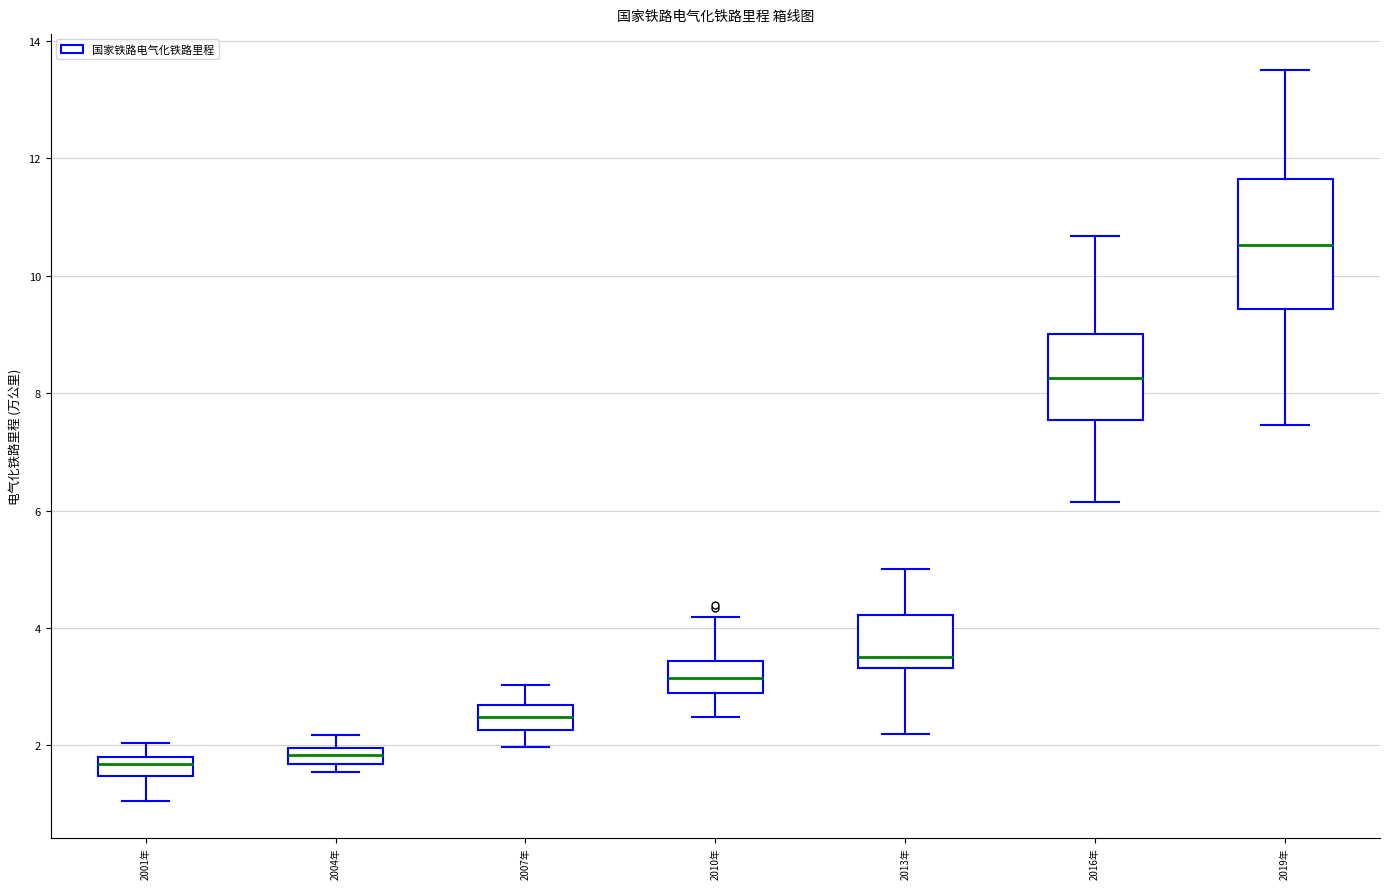

Where does the upper whisker of the box for 2007年 end on the y-axis? The values are not printed on the chart, so give them approximately, as read against the axis.

3.0